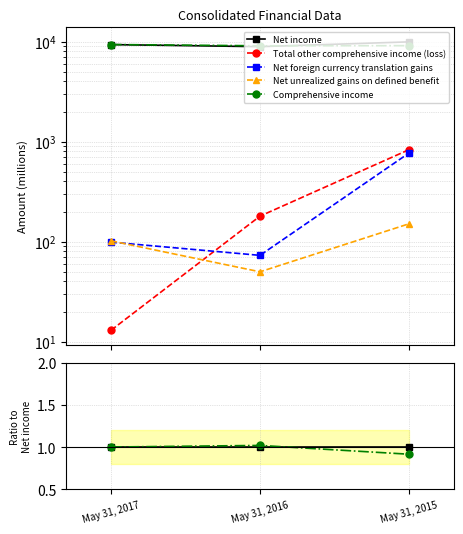

Reading right to left, transcribe all the data shown in this chart.

Net income: May 31, 2015=1.0	May 31, 2016=1.0	May 31, 2017=1.0
Total other comprehensive income (loss): May 31, 2015=0.1	May 31, 2016=0.0	May 31, 2017=0.0
Net foreign currency translation gains: May 31, 2015=0.1	May 31, 2016=0.0	May 31, 2017=0.0
Net unrealized gains on defined benefit: May 31, 2015=0.0	May 31, 2016=0.0	May 31, 2017=0.0
Comprehensive income: May 31, 2015=0.9	May 31, 2016=1.0	May 31, 2017=1.0